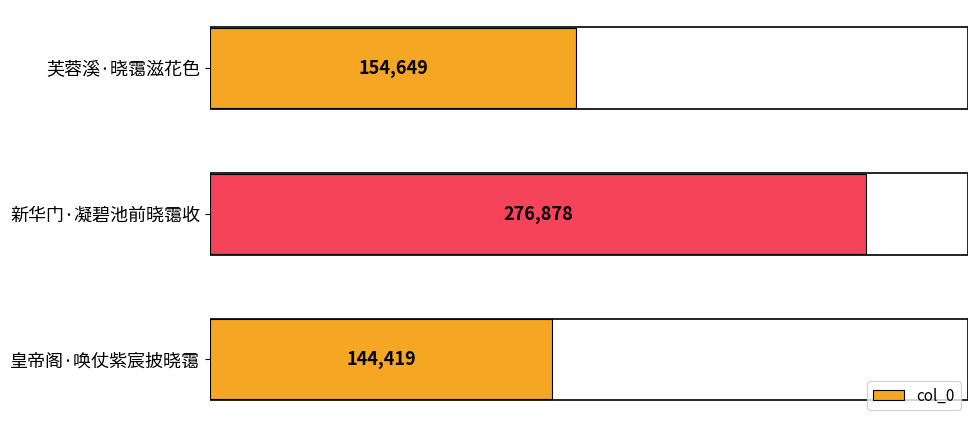

What is the sum of all values?

575946